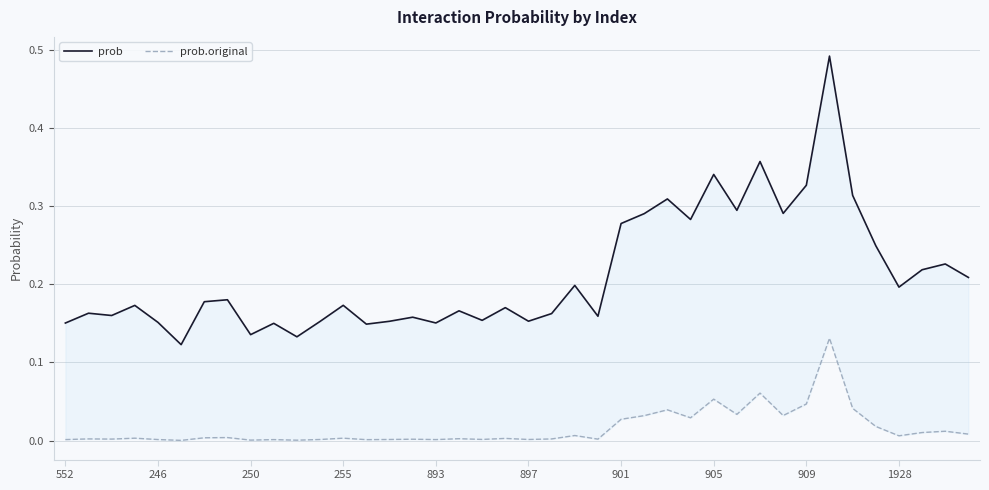

Rank the series by their average value, from highest to lowest.

prob, prob.original